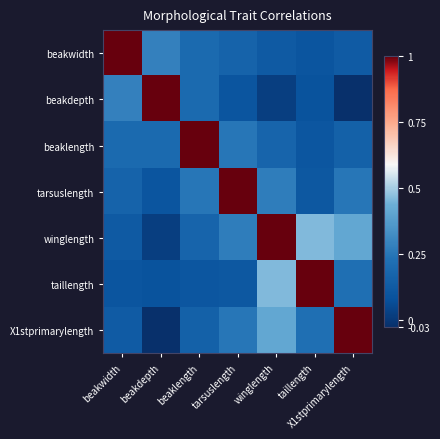

Which label corresponds to the largest value in the chart?

beakwidth